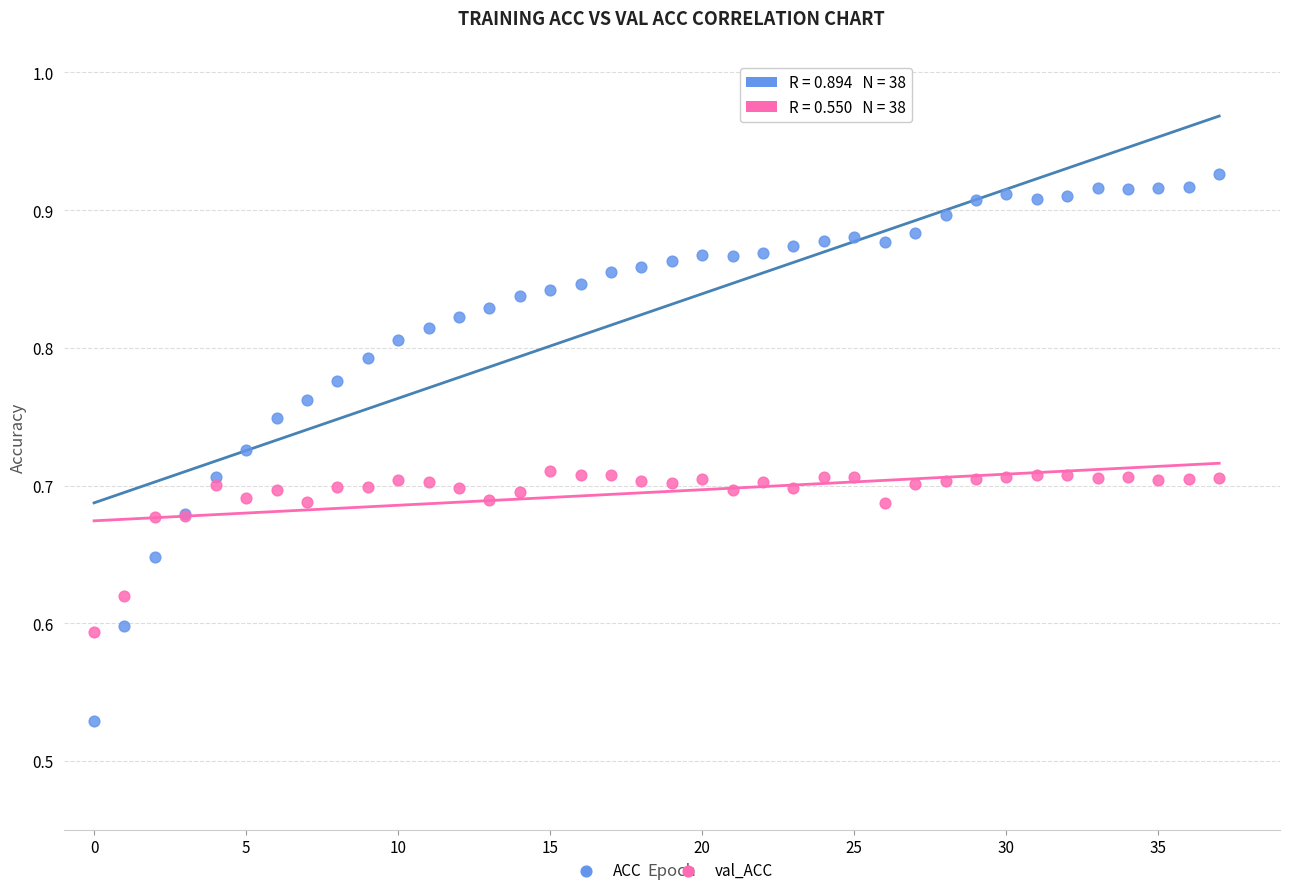

What are all the series names shown in the legend?

ACC, val_ACC